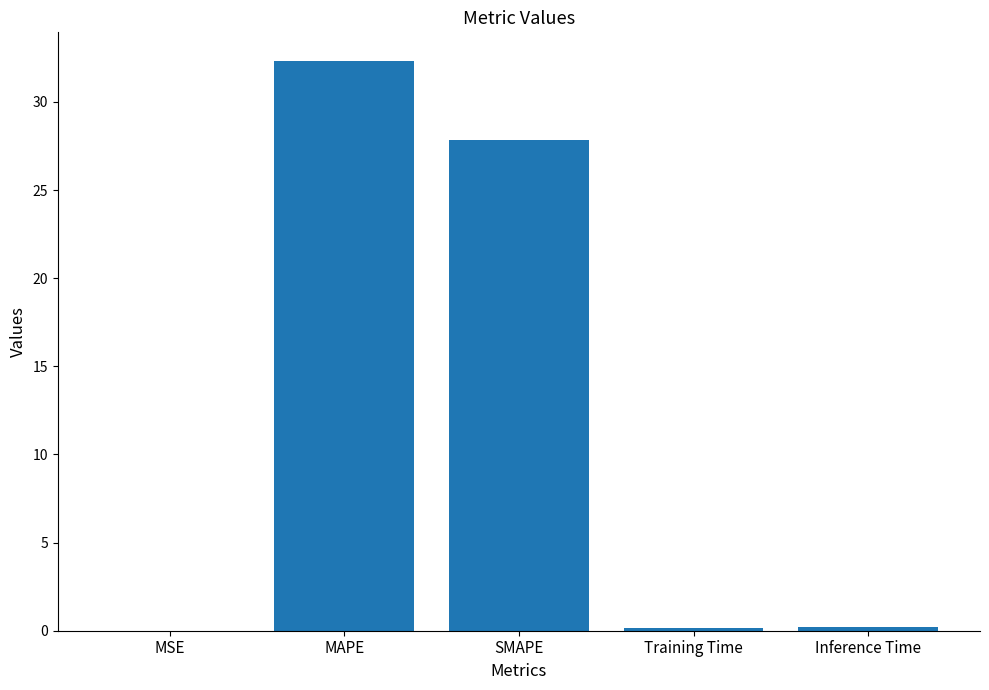

Is it true that the value at SMAPE is 27.8?

True